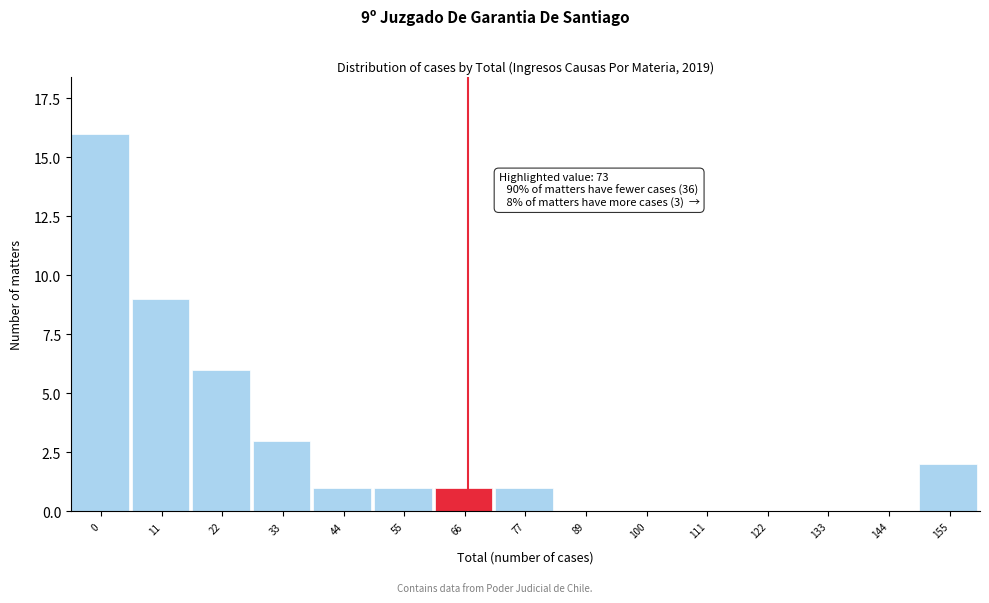

Reading left to right, list all the values displayed in this chart.

0=16	11=9	22=6	33=3	44=1	55=1	66=1	77=1	89=0	100=0	111=0	122=0	133=0	144=0	155=2